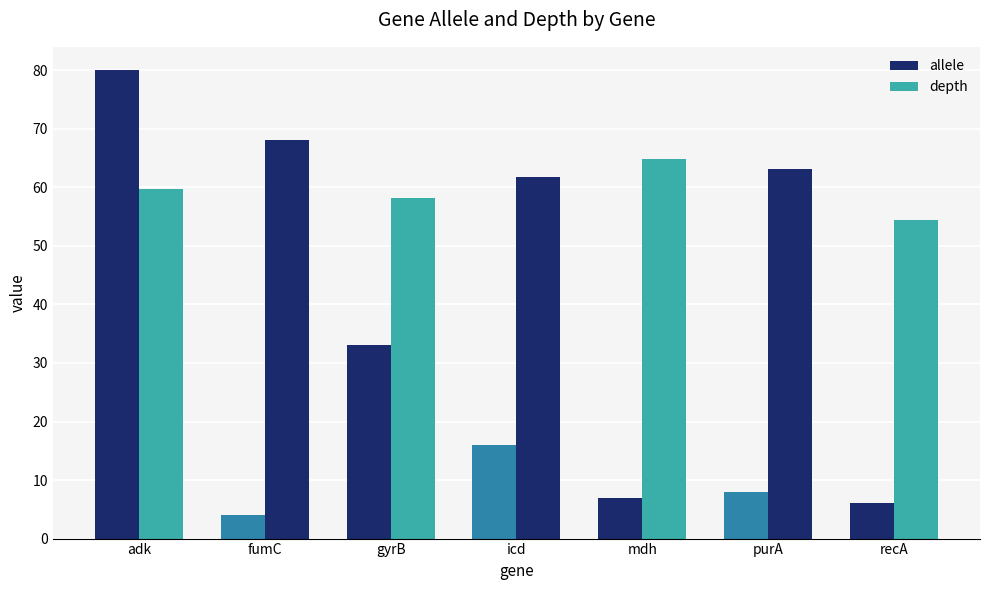

Which category has the lowest value in the depth series?

recA